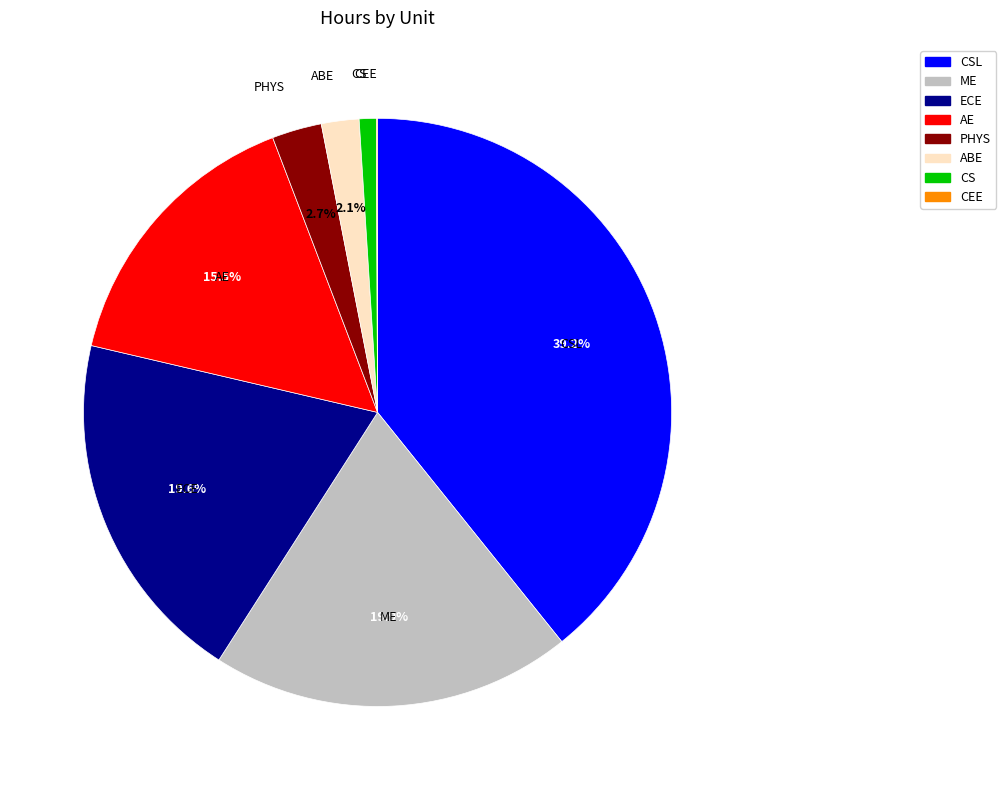

Is there any slice that represents more than half of the pie?

No